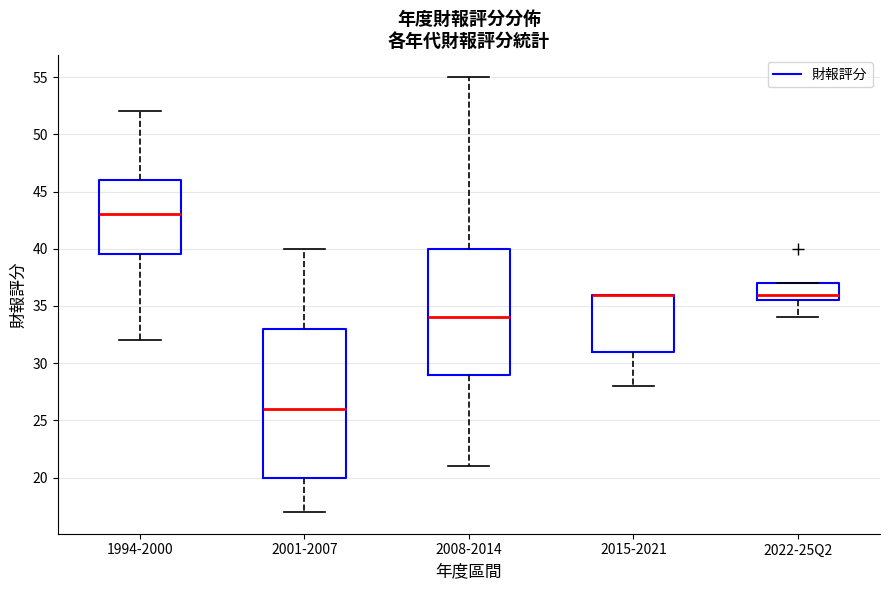

Where is the upper edge of the box for 2015-2021 on the y-axis? The values are not printed on the chart, so give them approximately, as read against the axis.

36.0